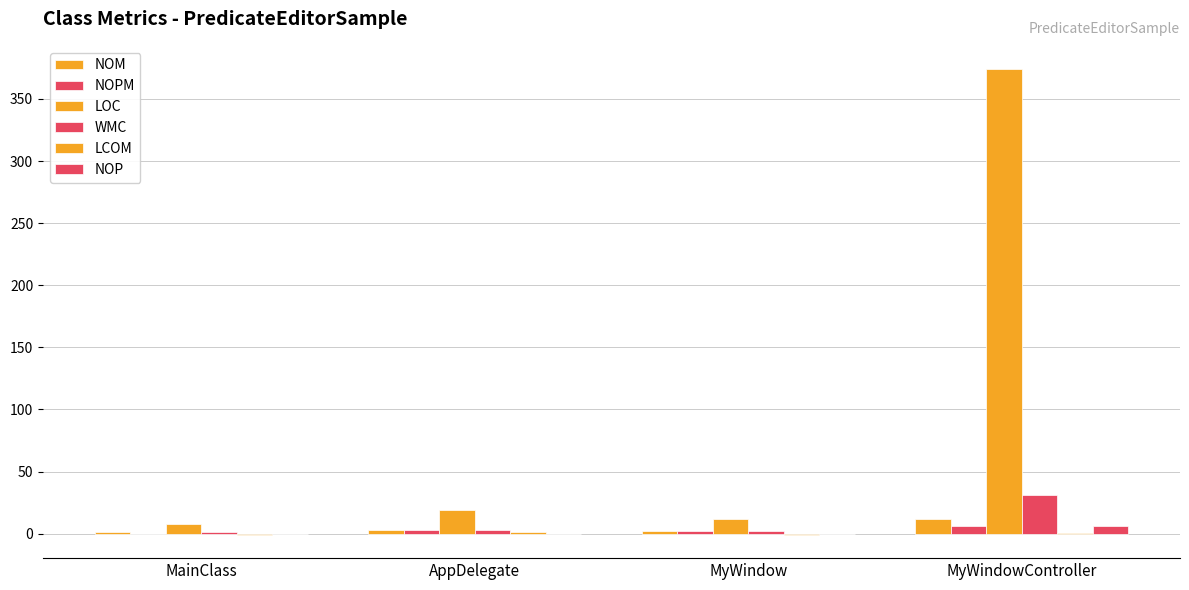

Does the chart contain stacked bars?

No